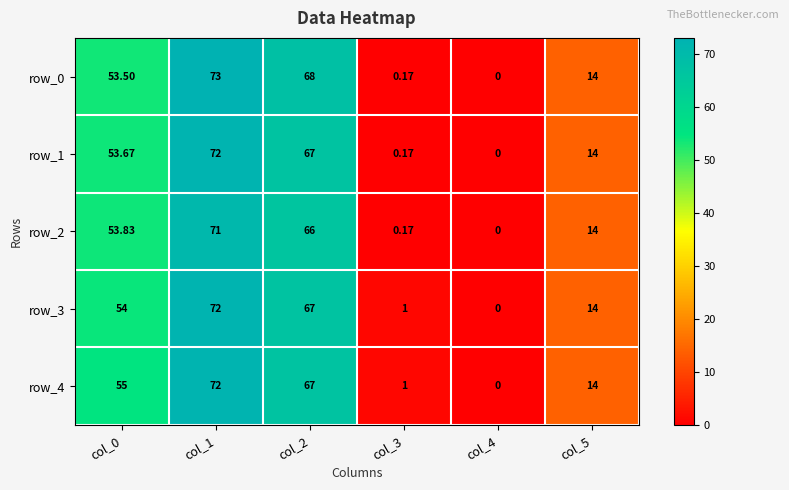

What is the highest value of the row_2 series?

71.0